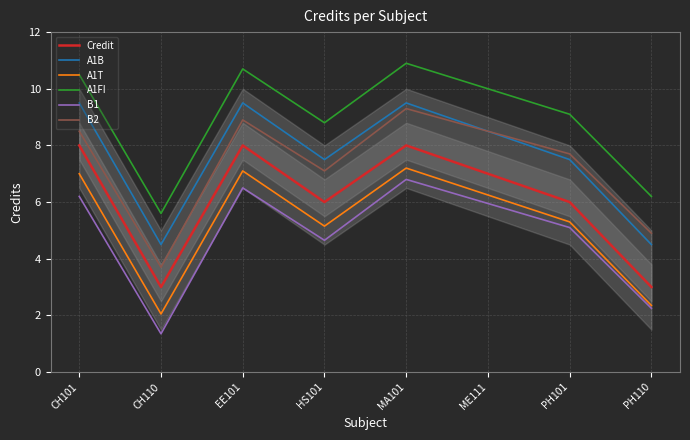

What is the label of the 4th point from the left?

HS101